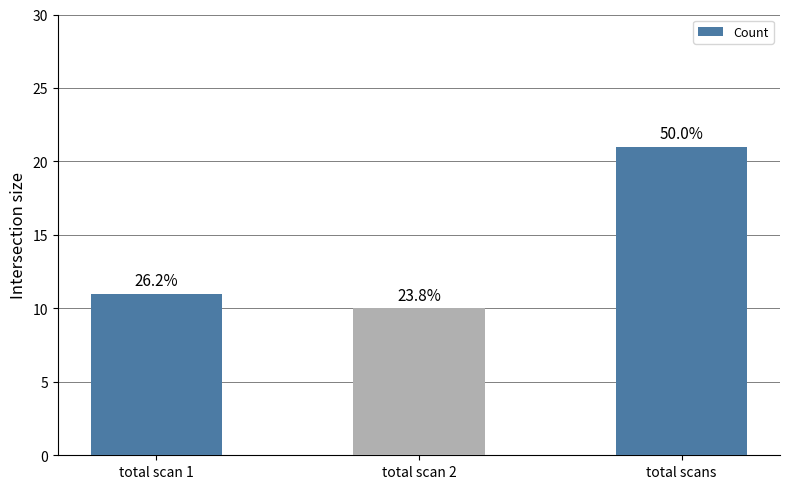

How many bars are there in total?

3